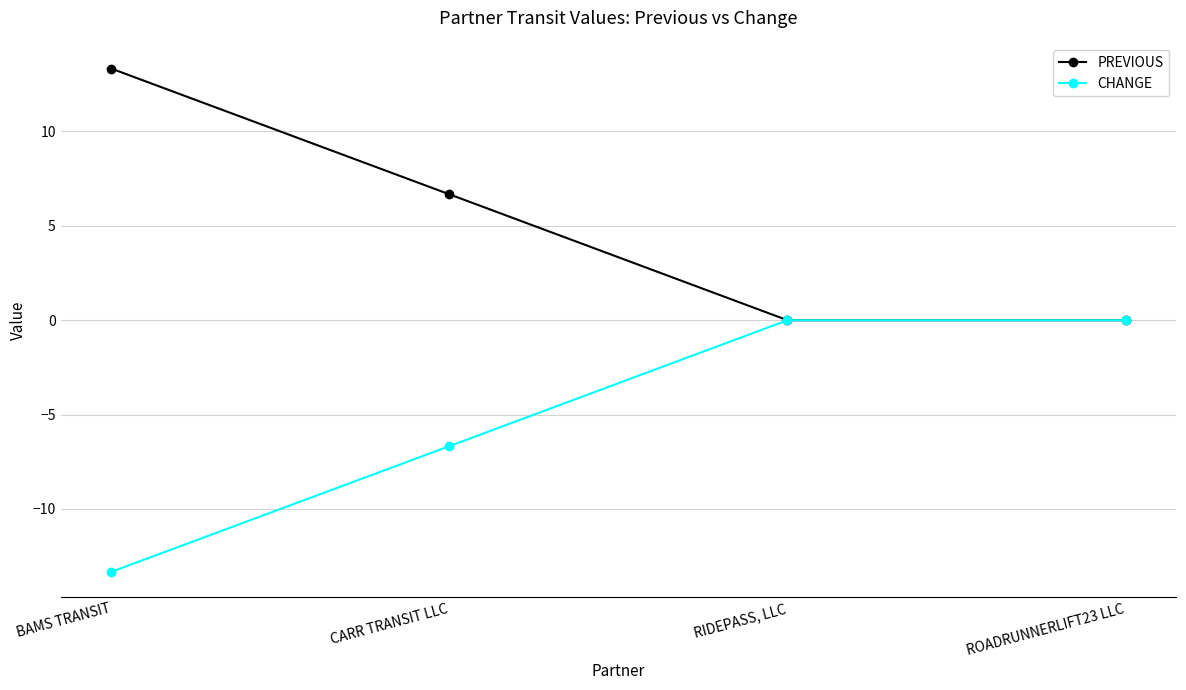

Is the value of CHANGE at RIDEPASS, LLC greater than the value of PREVIOUS at BAMS TRANSIT?

No